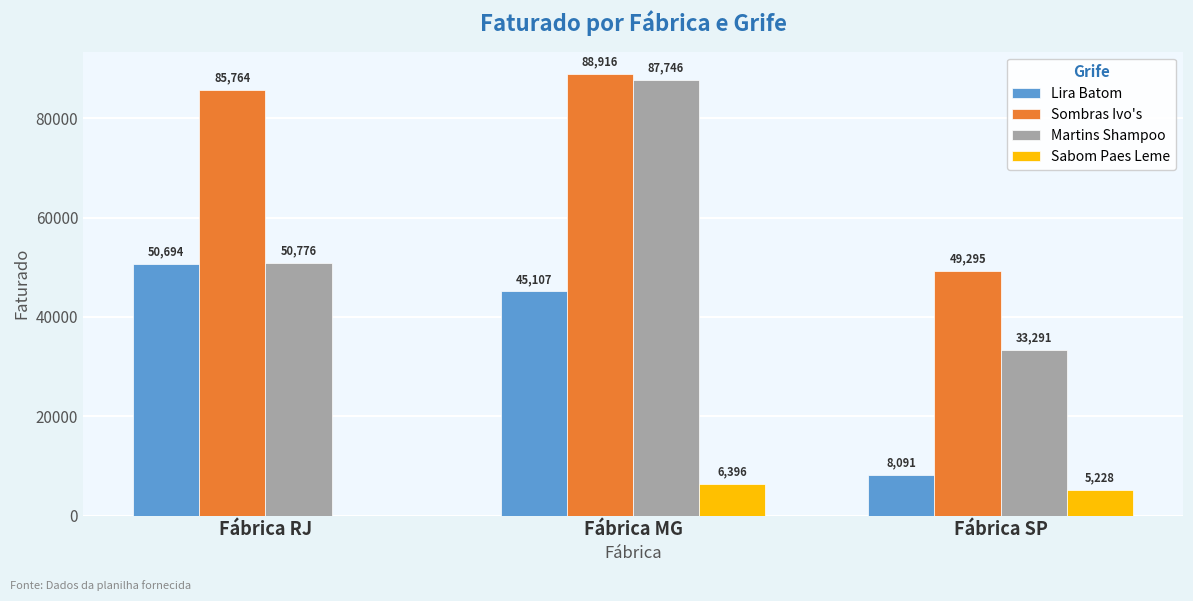

Read the Sombras Ivo's value at Fábrica MG, to the nearest 50.

88900